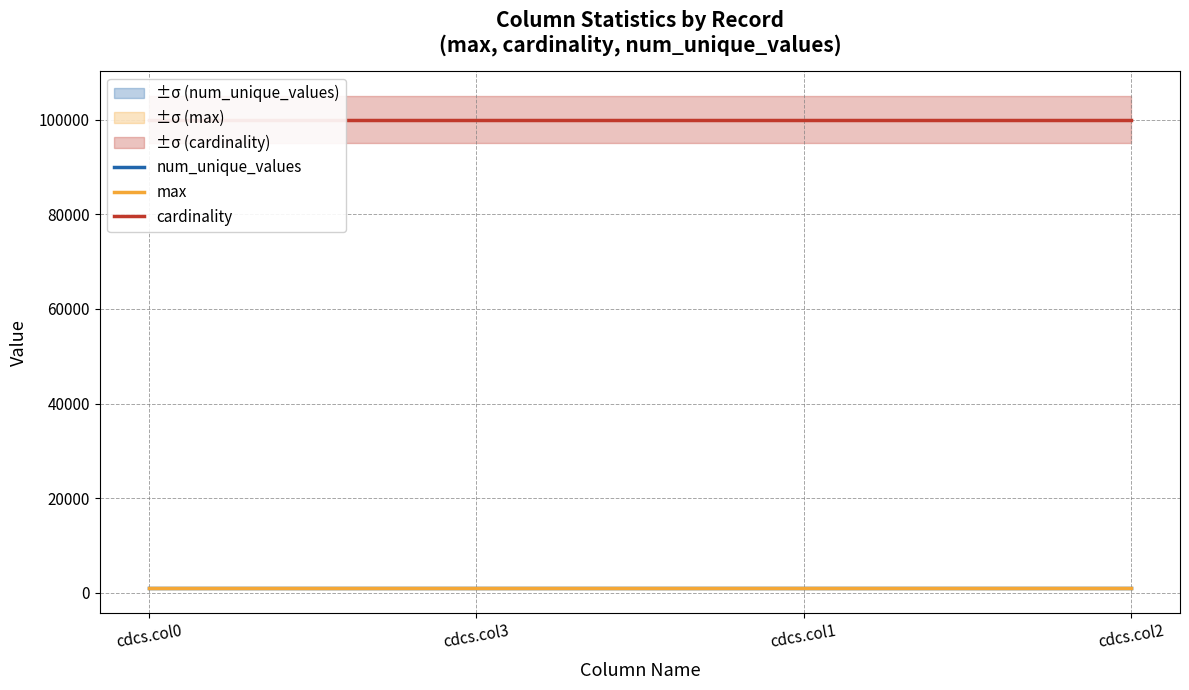

At which label does max reach its peak?

cdcs.col0